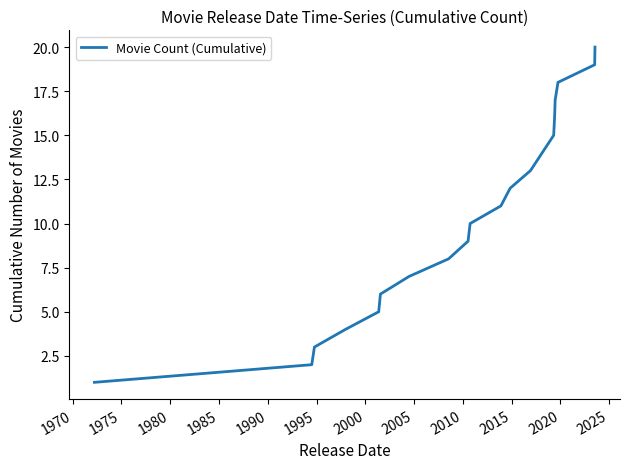

What is the maximum value shown in the chart?

20